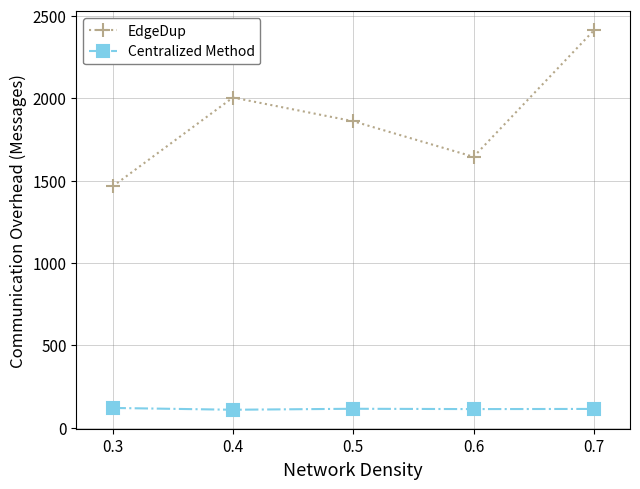

True or false: Centralized Method and EdgeDup cross at least once.

False